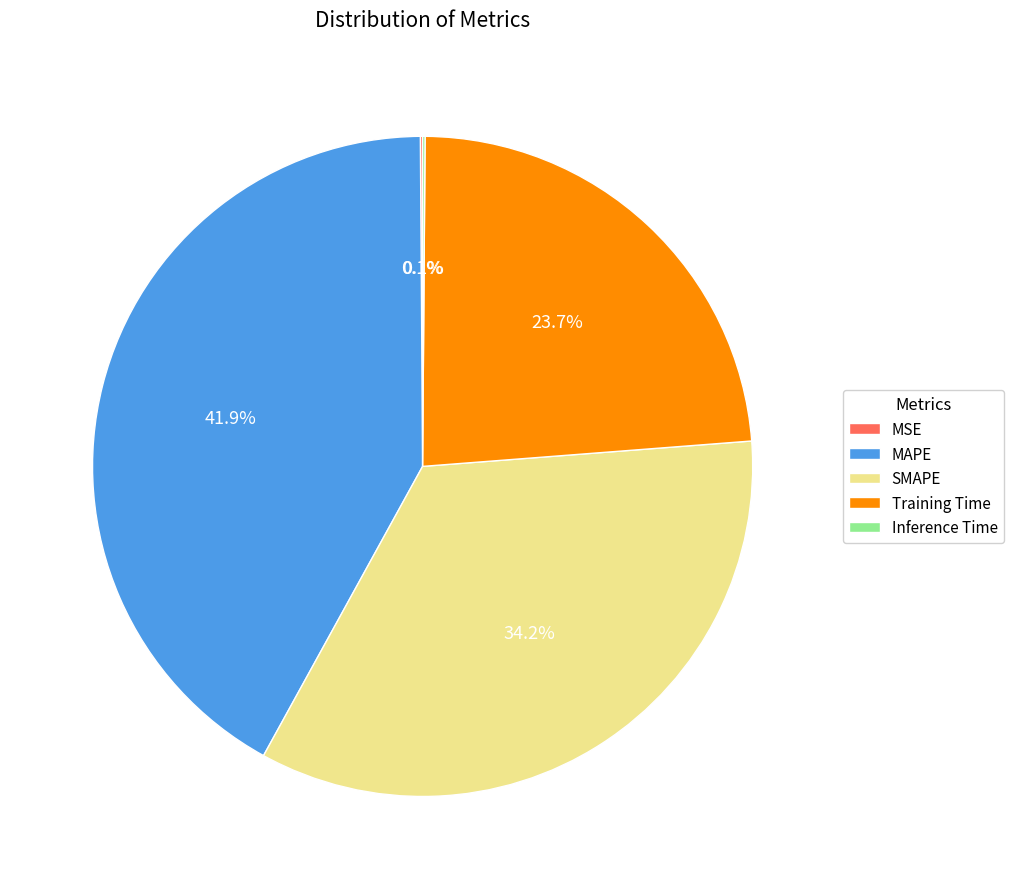

What is the total percentage of SMAPE and MAPE?

76.1%